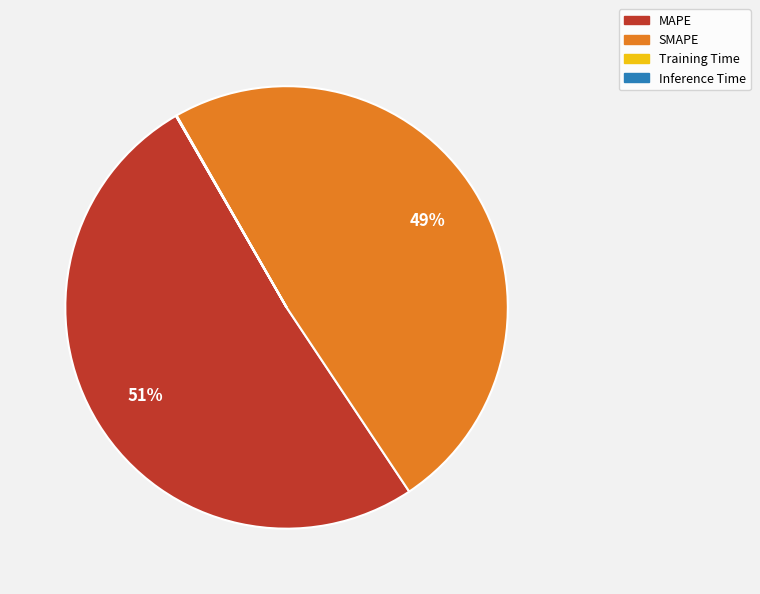

What percentage is the MAPE slice, to the nearest percent?

51%